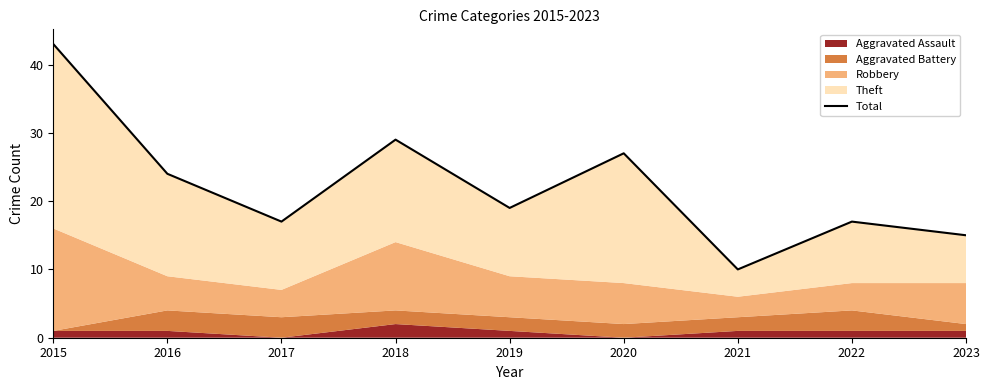

At which label is the value closest to 26?

2020